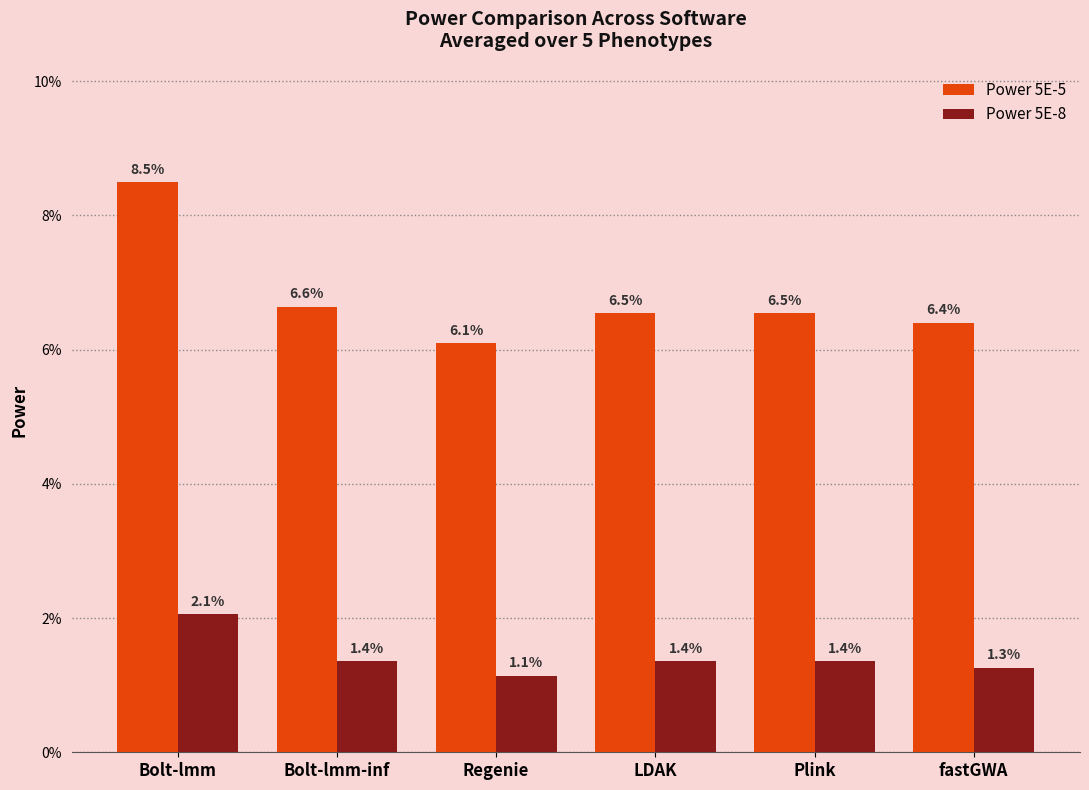

What are all the series names shown in the legend?

Power 5E-5, Power 5E-8